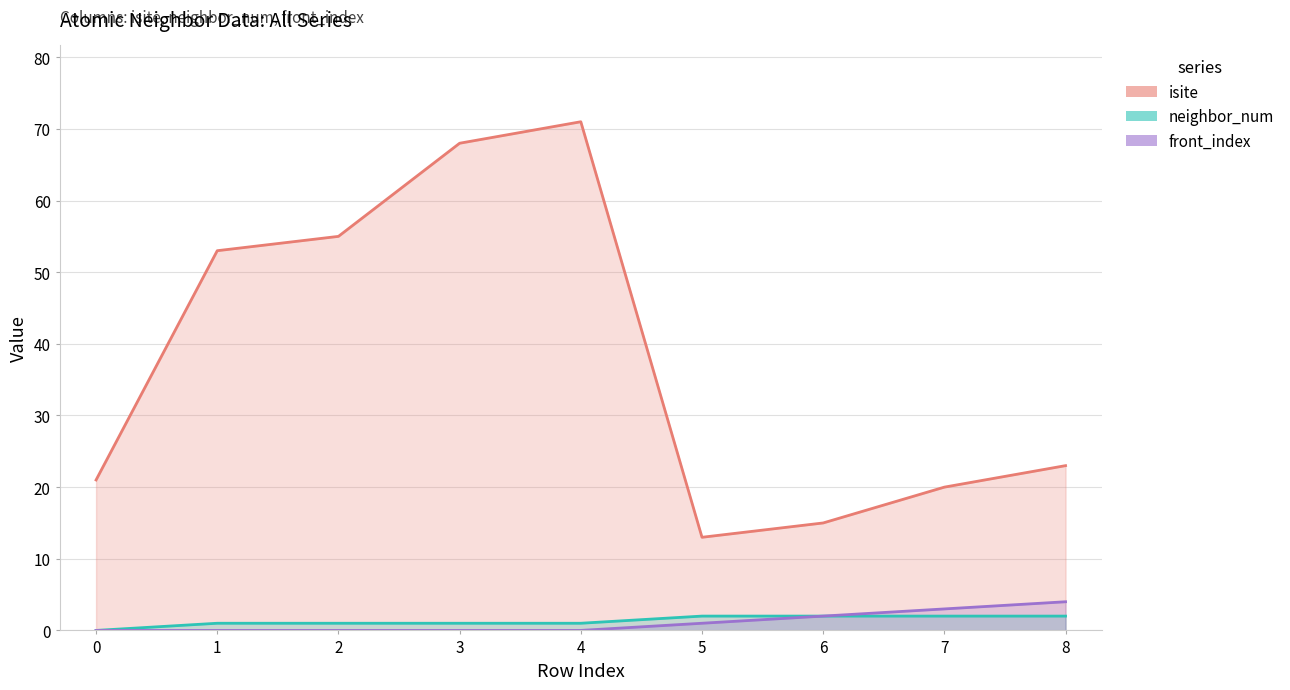

Rank the series at 3 from lowest to highest value.

front_index, neighbor_num, isite